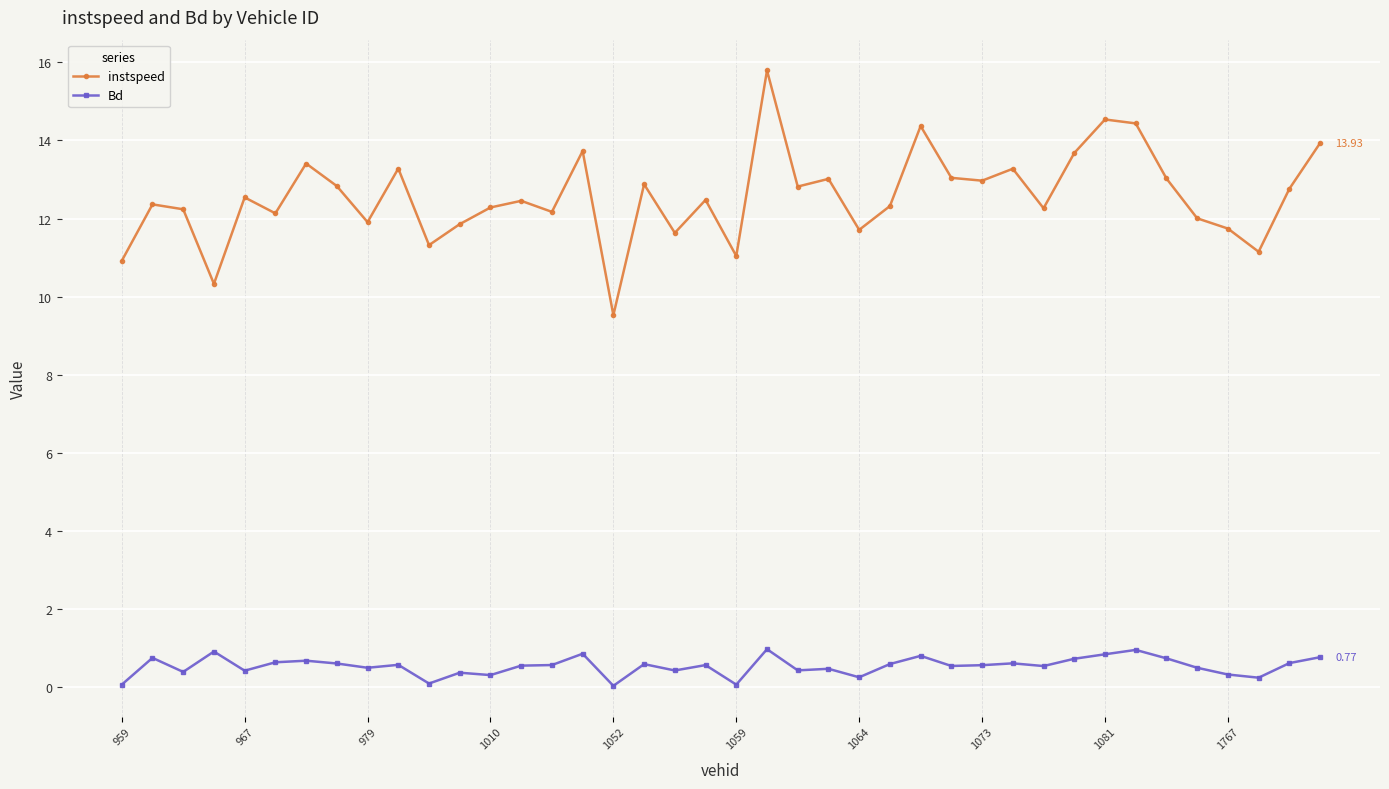

What is the difference between the second highest and minimum values in the Bd series?

0.9